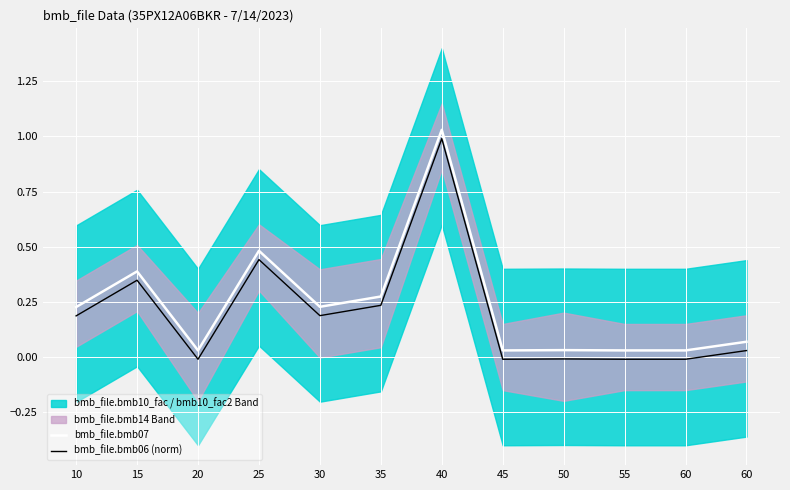

The value of bmb_file.bmb06 (norm) at 15 is 0.2. True or false?

False